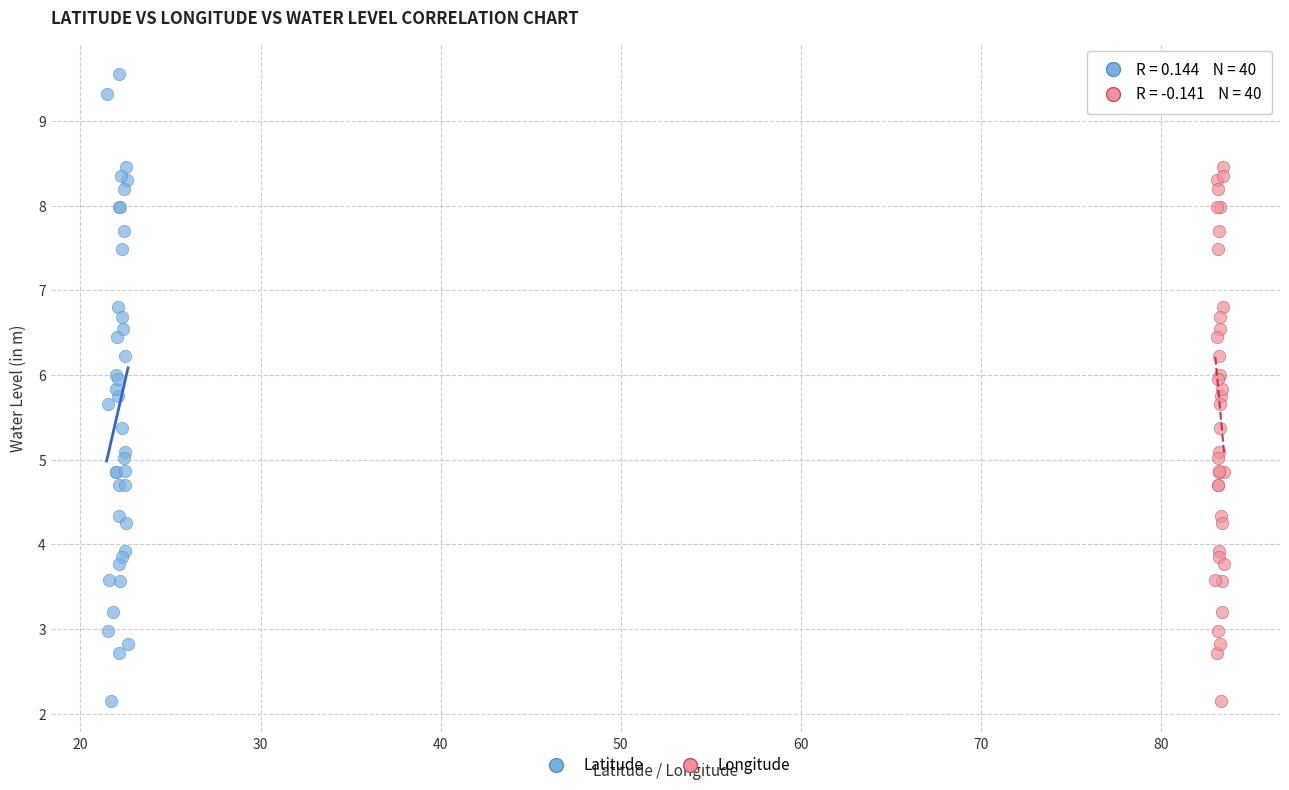

What are all the series names shown in the legend?

Latitude, Longitude